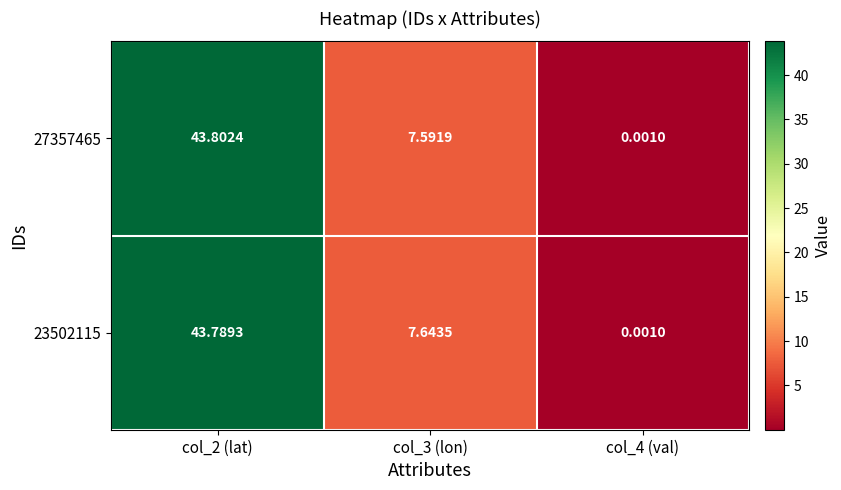

Is the value of 23502115 at col_2 (lat) greater than the value of 27357465 at col_2 (lat)?

No